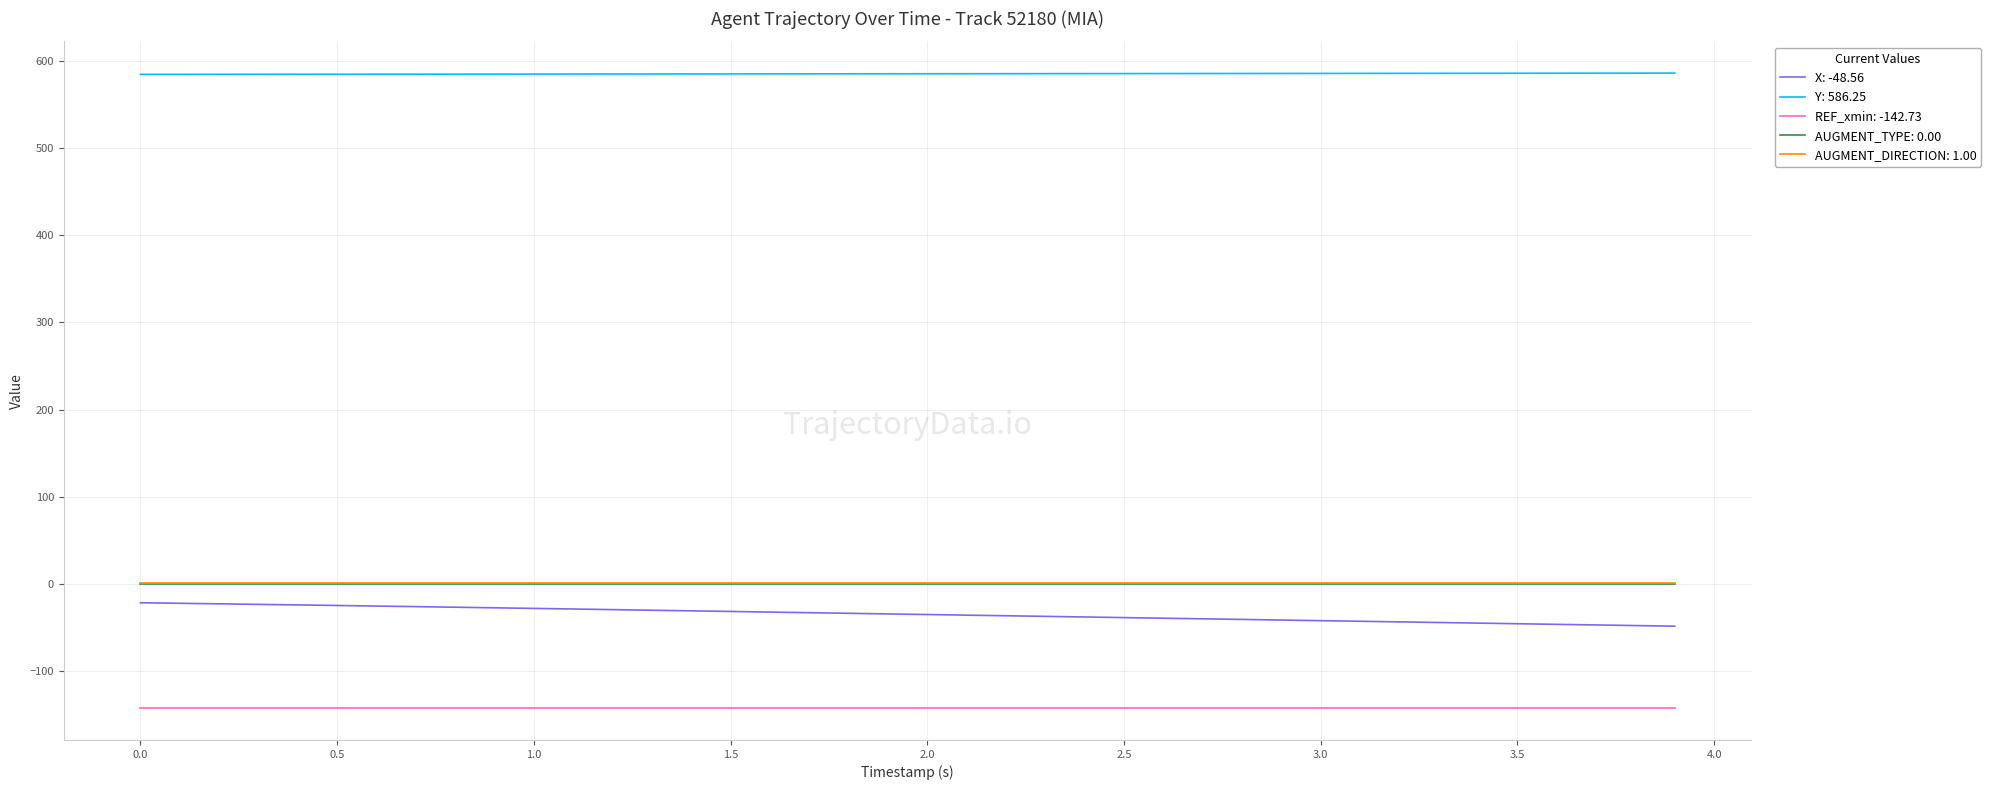

What is the greatest value displayed?

586.2